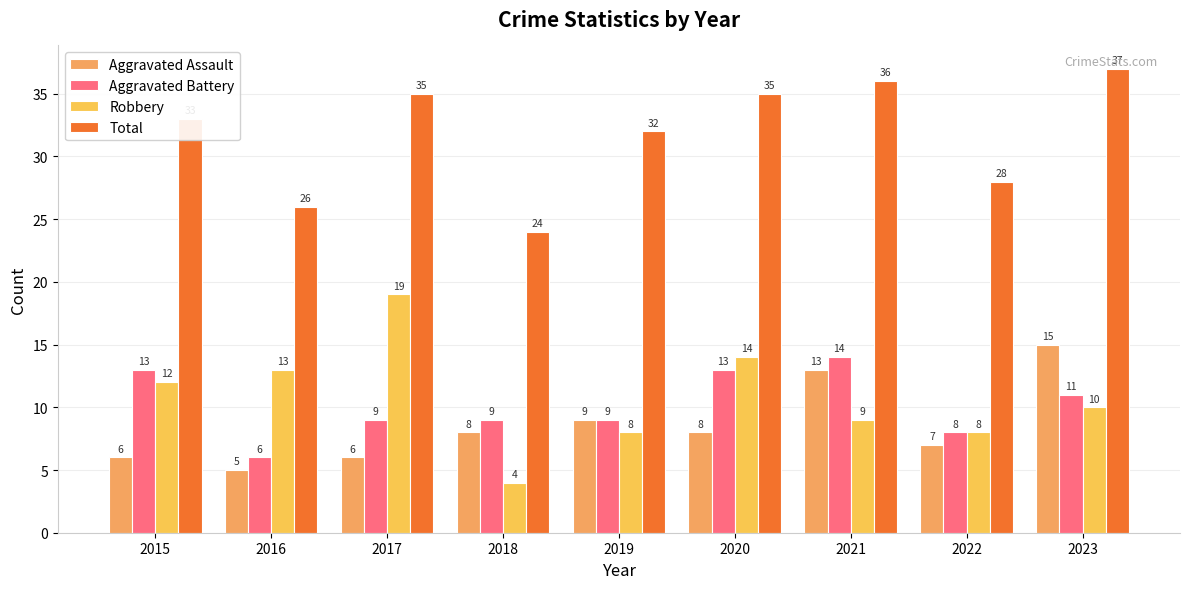

What is the lowest value of the Aggravated Assault series?

5